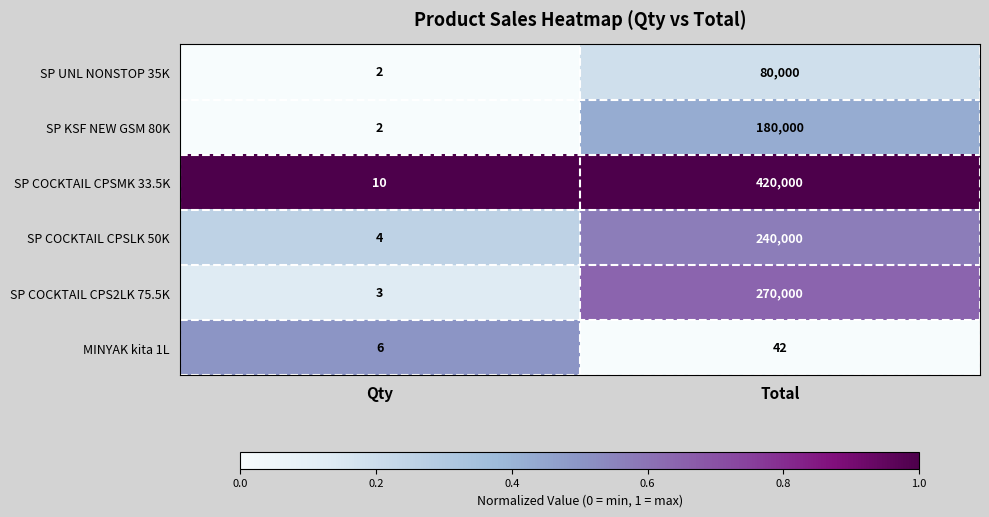

Rank the series at Total from lowest to highest value.

MINYAK kita 1L, SP UNL NONSTOP 35K, SP KSF NEW GSM 80K, SP COCKTAIL CPSLK 50K, SP COCKTAIL CPS2LK 75.5K, SP COCKTAIL CPSMK 33.5K